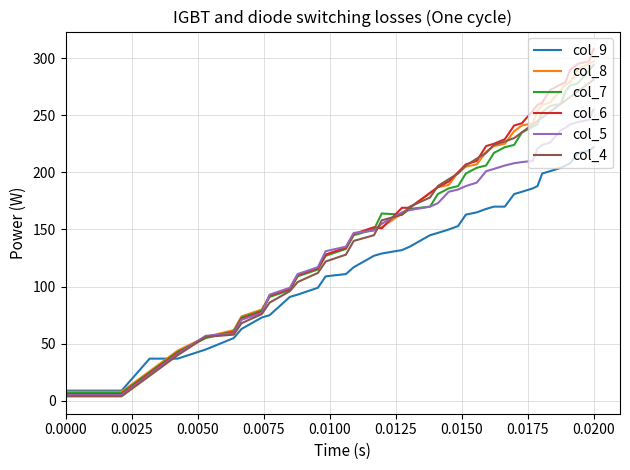

Which series has the widest spread of values?

col_6